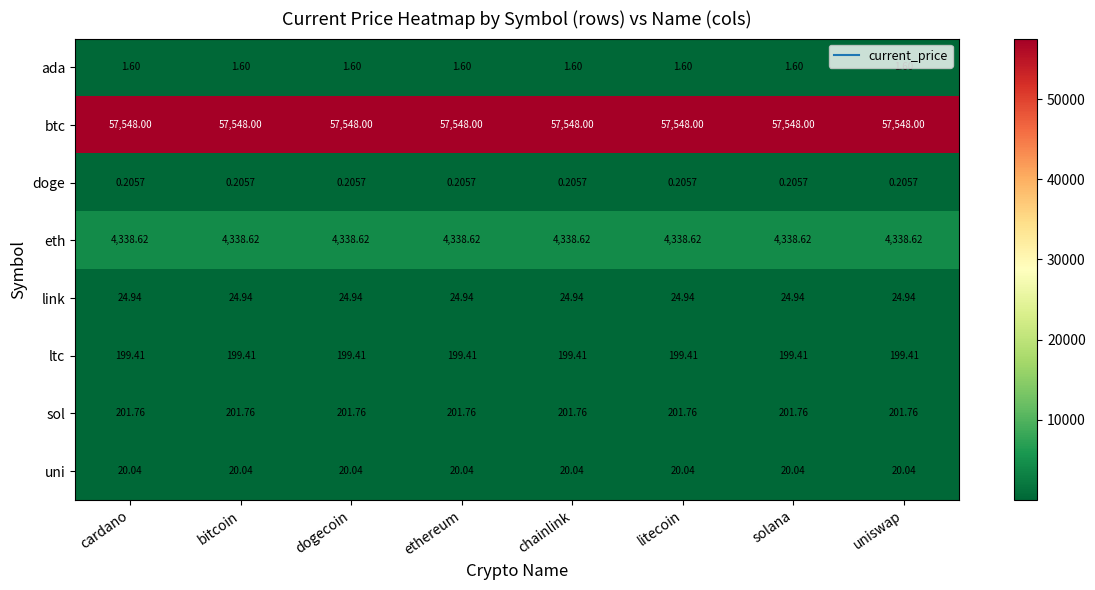

Which series has the largest total across all categories?

btc